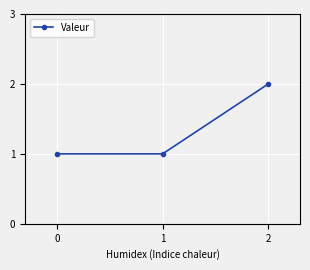

How many lines are shown in the chart?

1